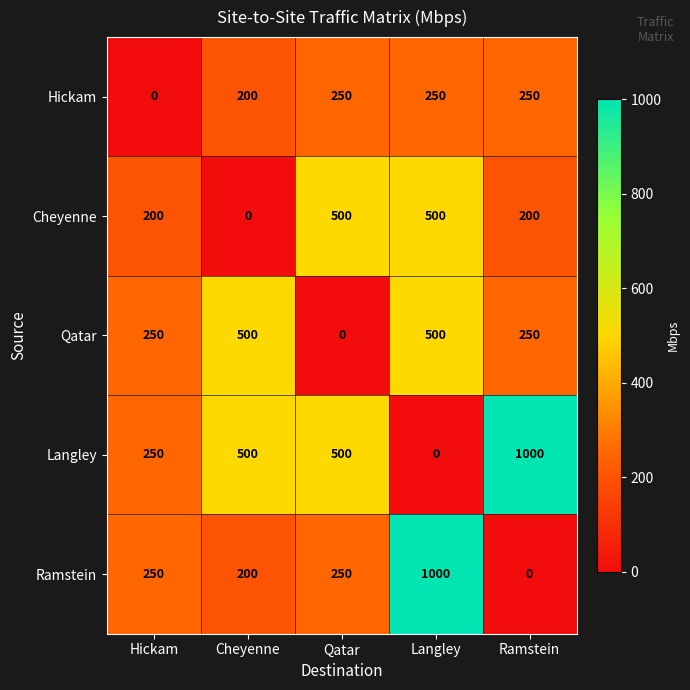

Reading right to left, transcribe all the data shown in this chart.

Hickam: 250	250	250	200	0
Cheyenne: 200	500	500	0	200
Qatar: 250	500	0	500	250
Langley: 1000	0	500	500	250
Ramstein: 0	1000	250	200	250